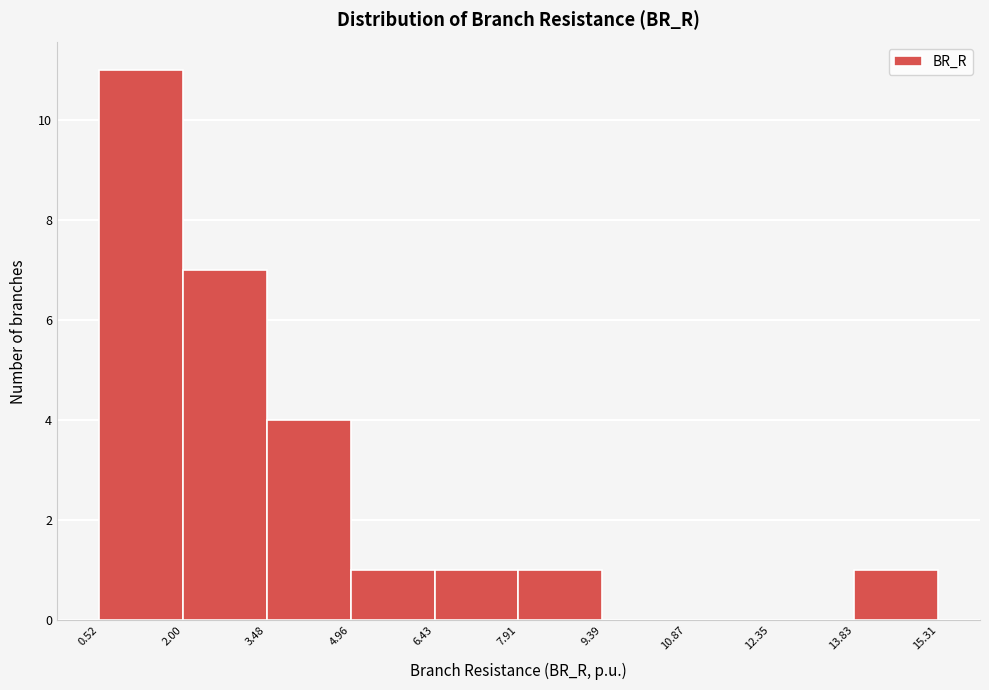

Reading left to right, list every bar in this chart as the range it spans on the x-axis followed by its height. The values are not printed on the chart, so give them approximately, as read against the axis.

0.52 to 2.00: 11
2.00 to 3.48: 7
3.48 to 4.96: 4
4.96 to 6.43: 1
6.43 to 7.91: 1
7.91 to 9.39: 1
9.39 to 10.87: 0
10.87 to 12.35: 0
12.35 to 13.83: 0
13.83 to 15.31: 1